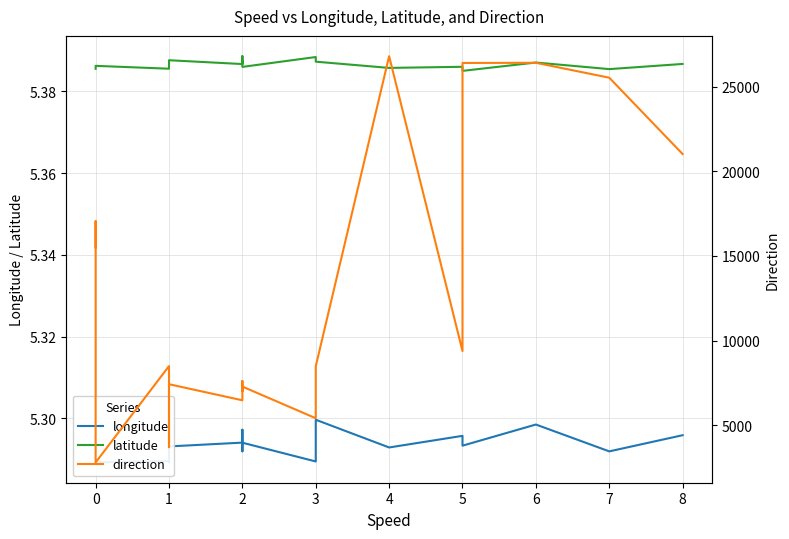

What is the value of the latitude point at the 2nd from the left?

5.4